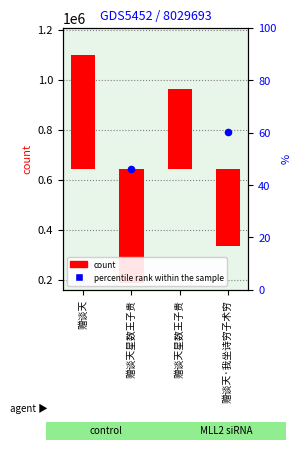

What is the change in value from 赠谈天星数王子贵 to 赠谈天·我坐诗穷子术穷?

+146505.0